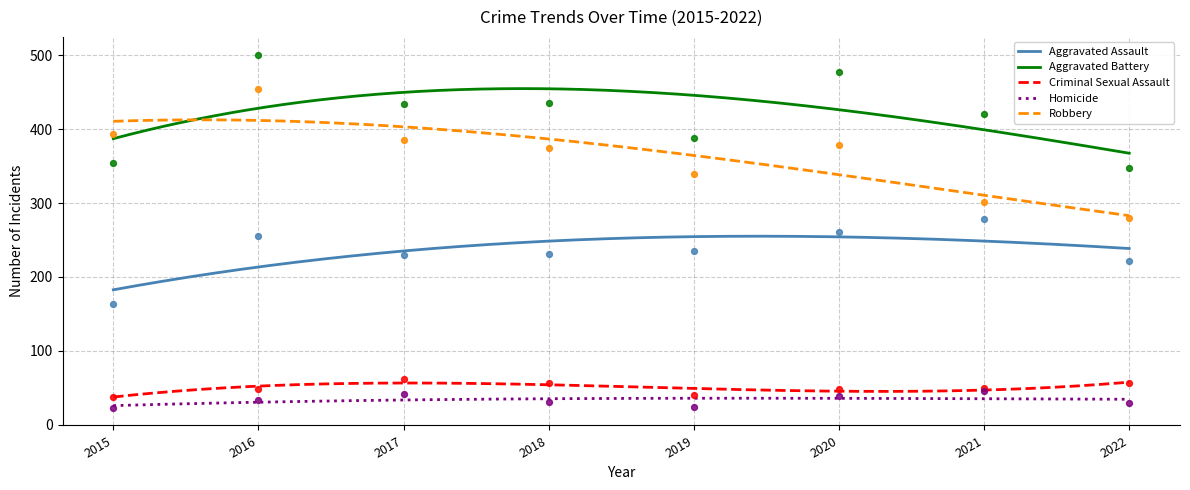

What is the total value across all series at 2015?

971